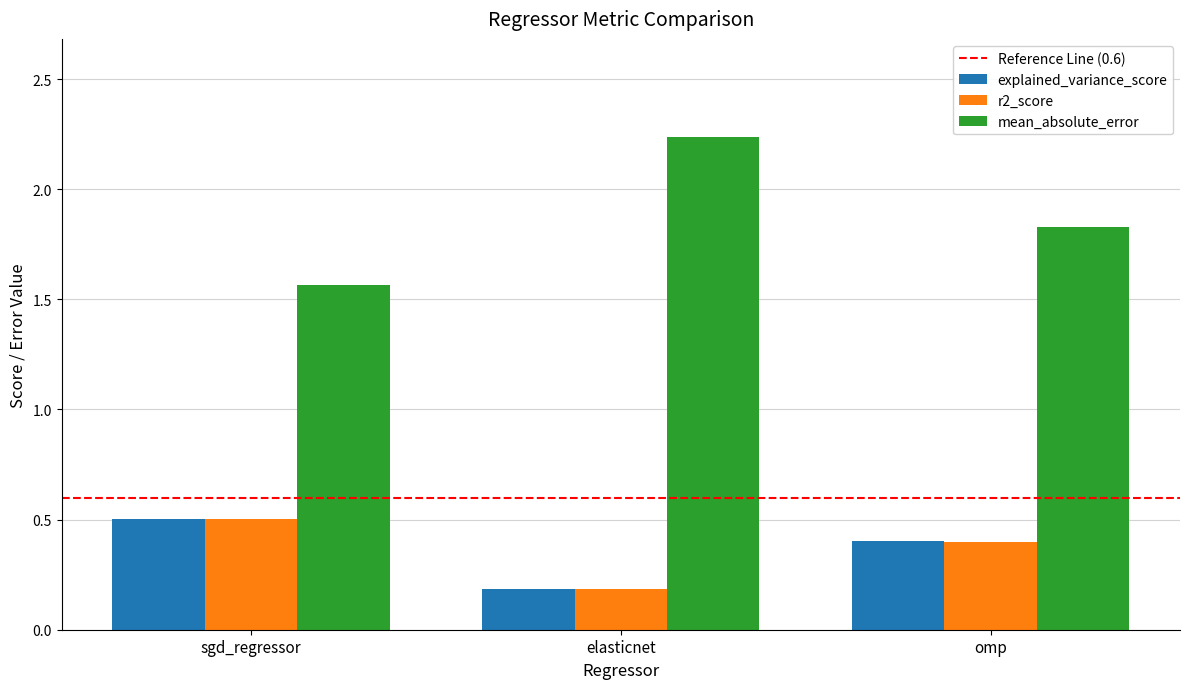

Where is r2_score nearest to the value 0?

elasticnet